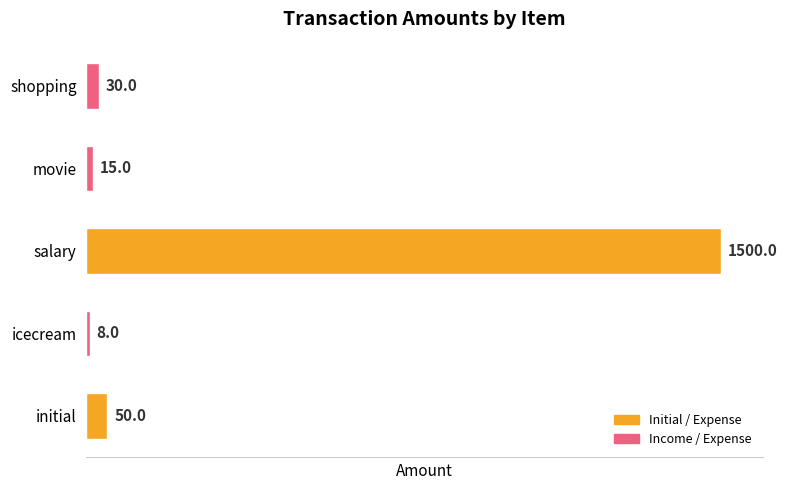

Rank the categories by value from lowest to highest.

icecream, movie, shopping, initial, salary